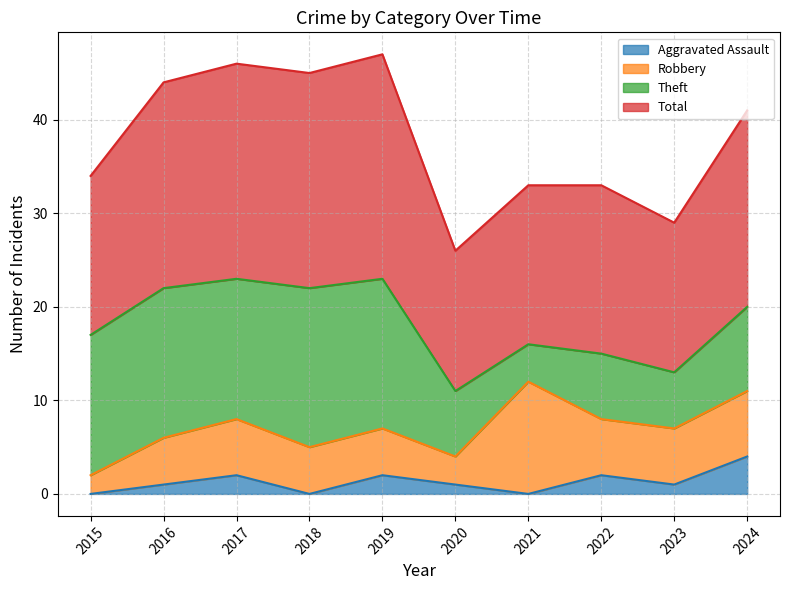

True or false: Total and Aggravated Assault intersect in this chart.

False